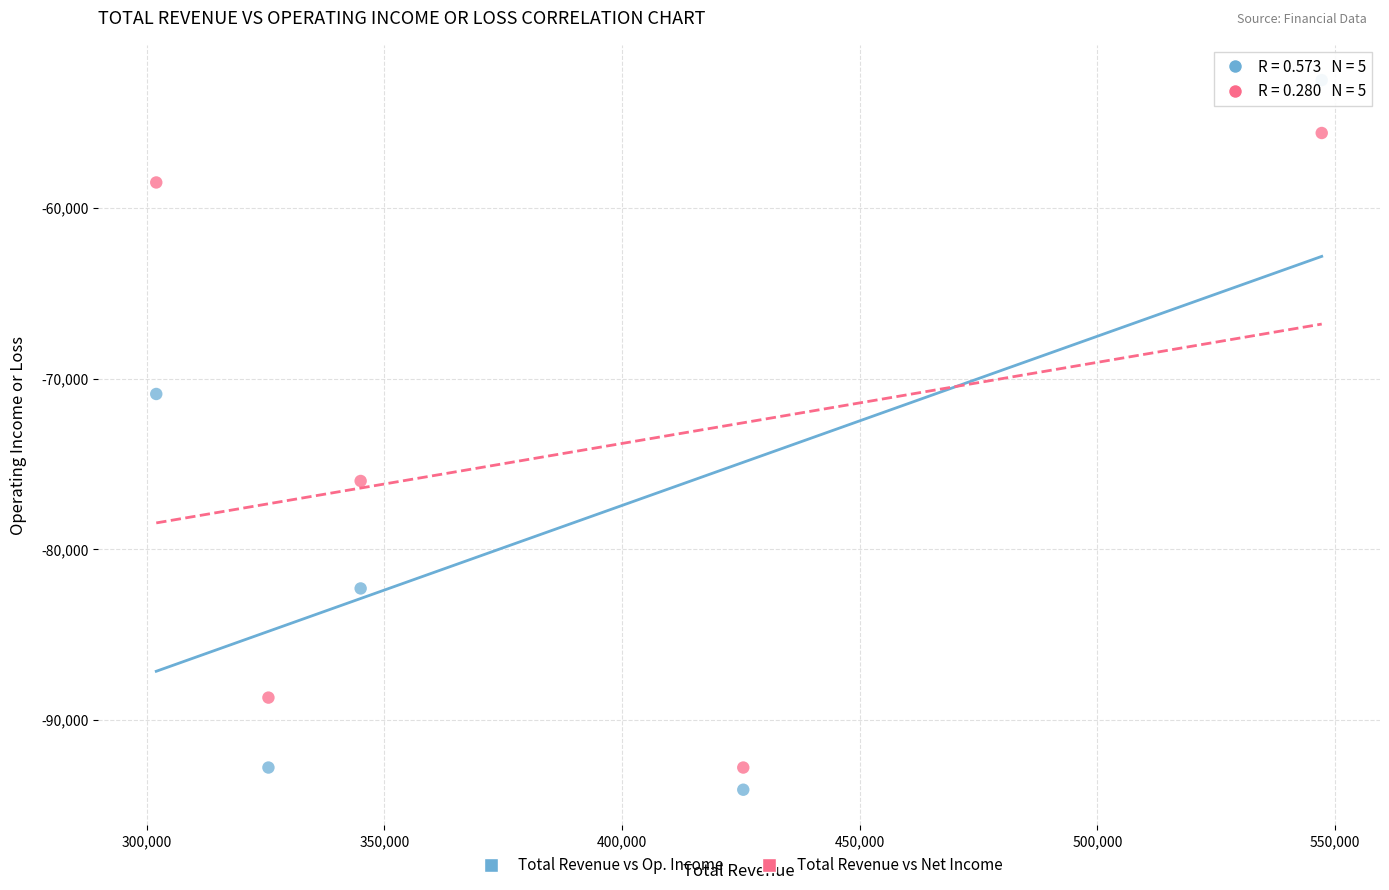

Which series reaches the minimum Y coordinate?

Total Revenue vs Op. Income